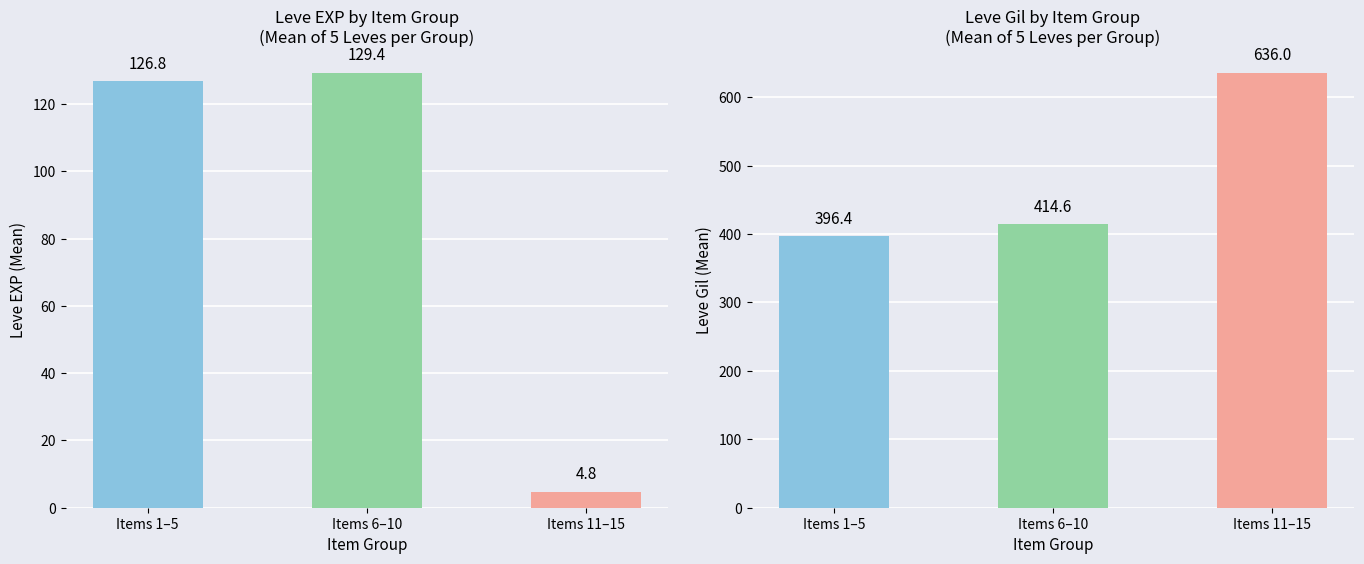

What is the sum of all Leve EXP values?

261.0